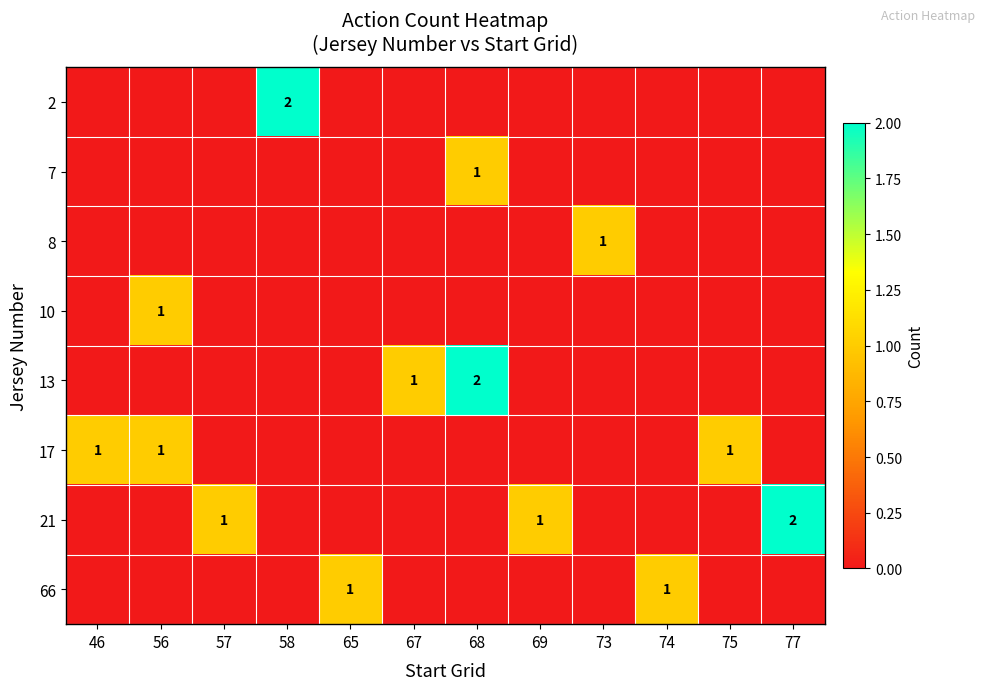

The 21 series shows 0 at 57. True or false?

False